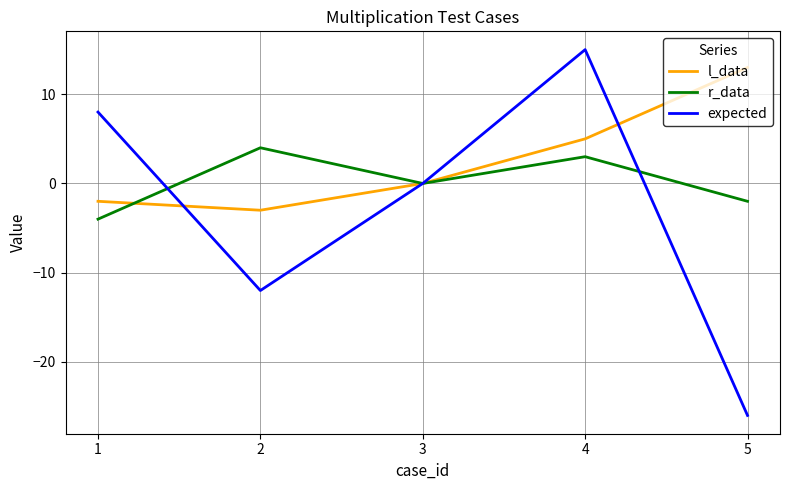

Is the value of l_data at 4 greater than the value of r_data at 5?

Yes